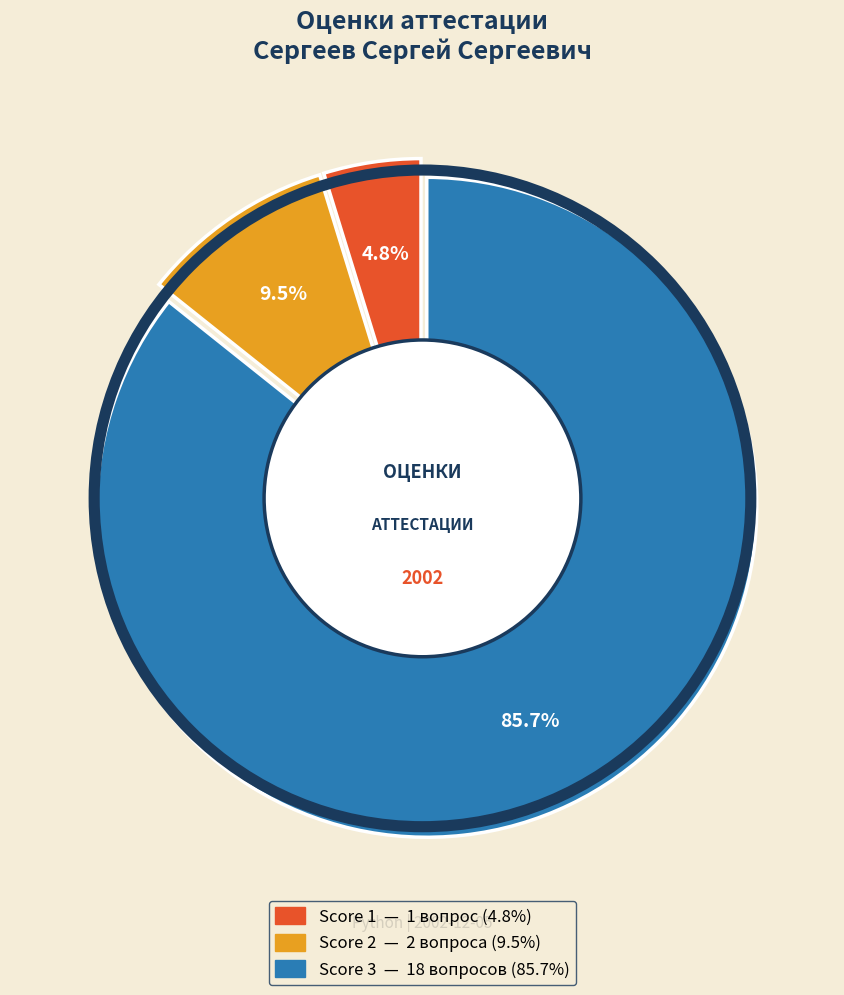

Is the sum of 12 and 6 greater than half?

No